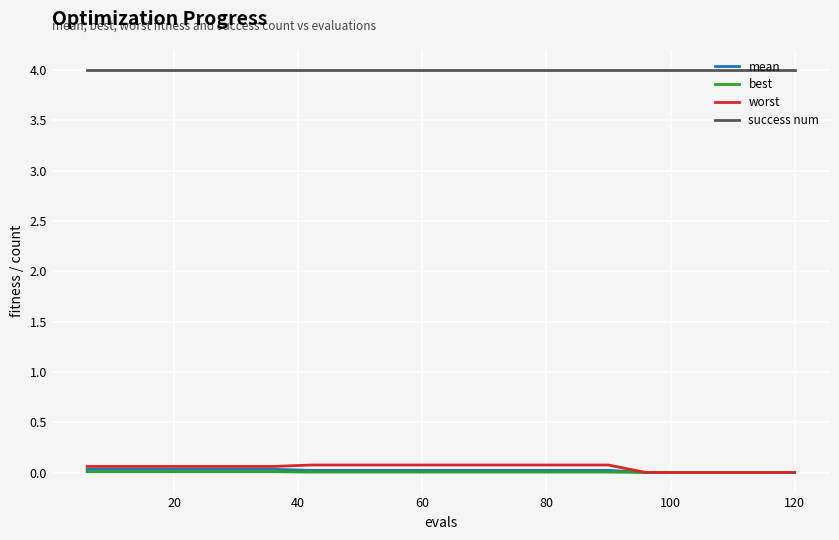

Which series has the largest total across all categories?

success num